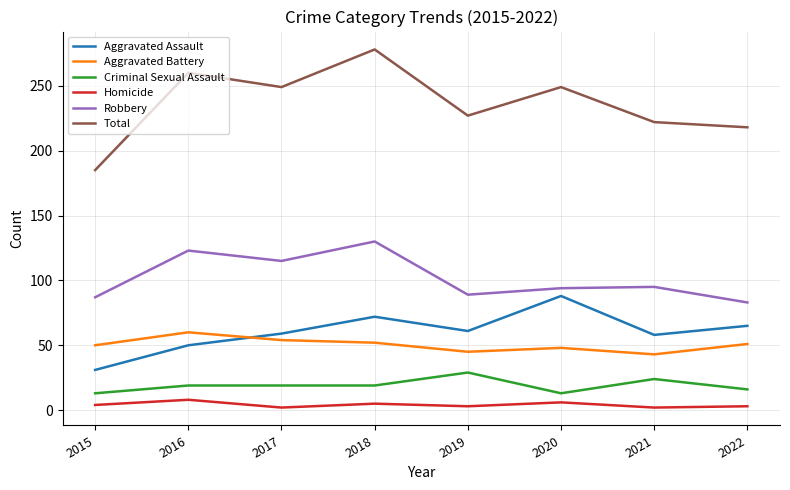

Between 2018 and 2019, which series saw the biggest shift?

Total